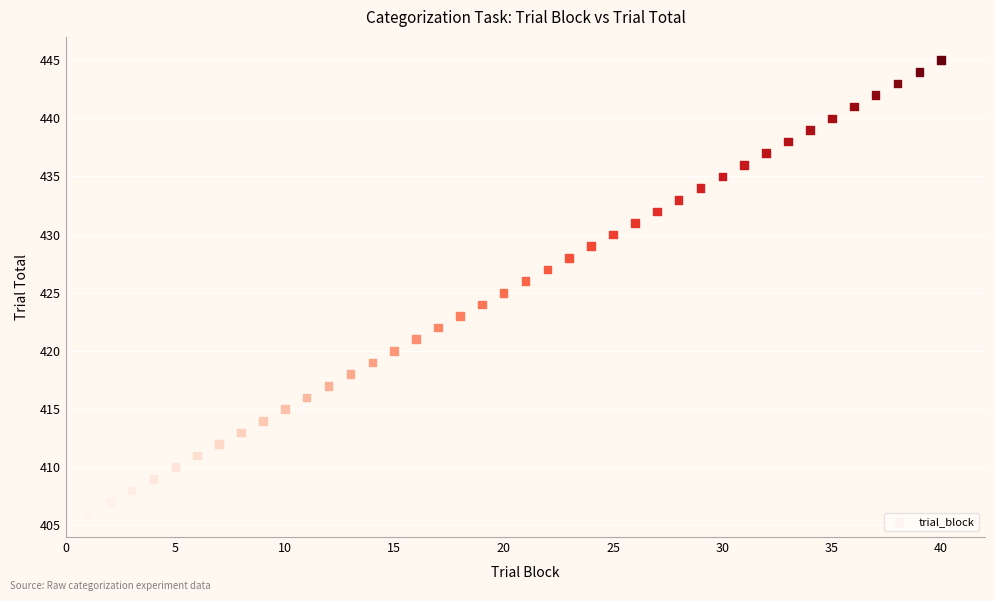

What is the range of X values (max minus min)?

39